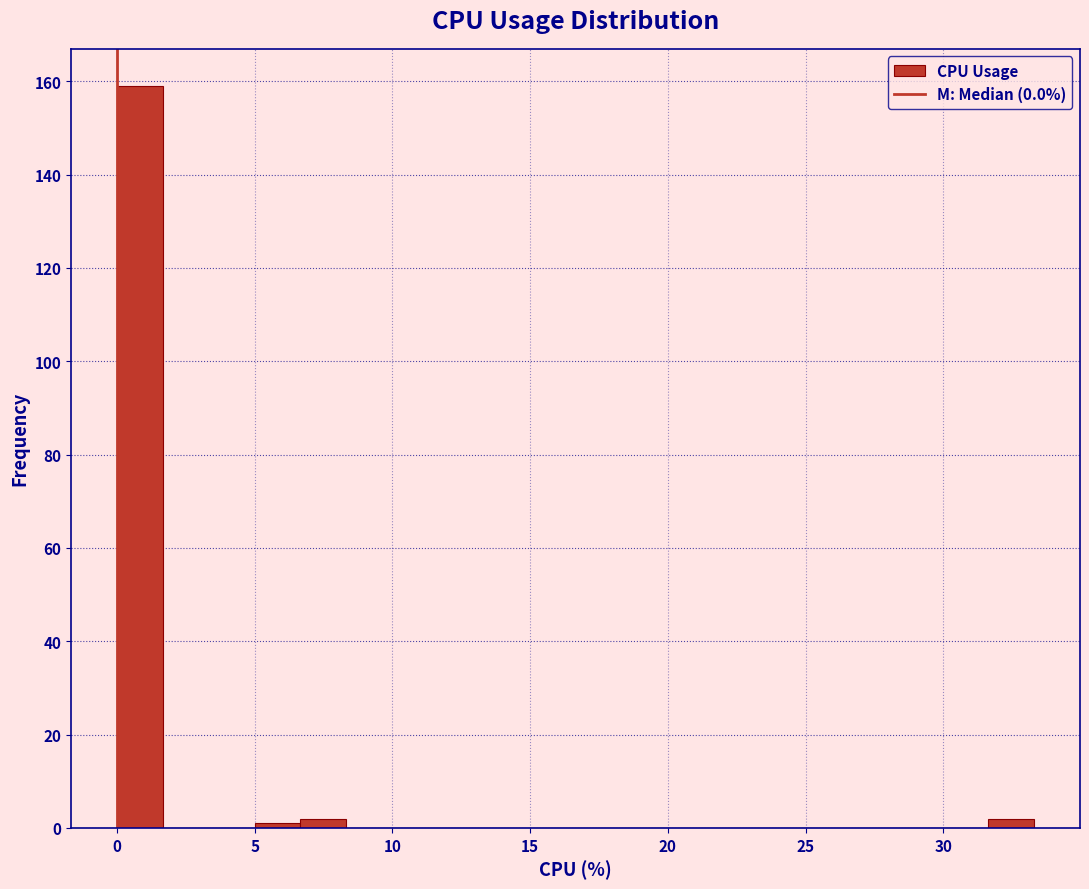

Around what value on the x-axis is the tallest bar? Give the approximate position of its centre, as read against the axis.

1.0